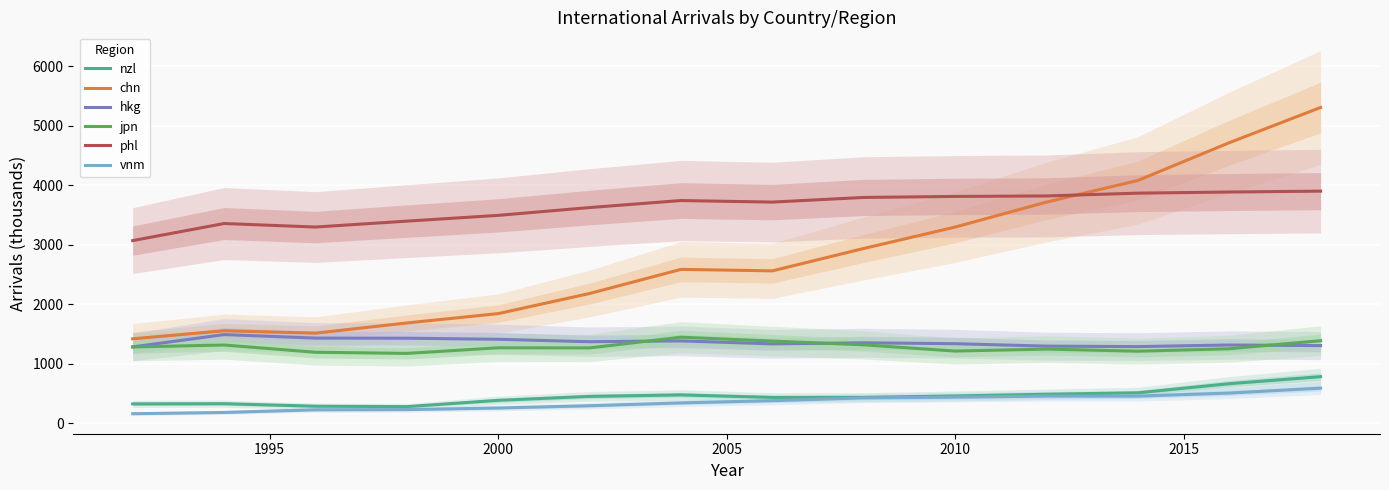

What is the minimum value for vnm?

164